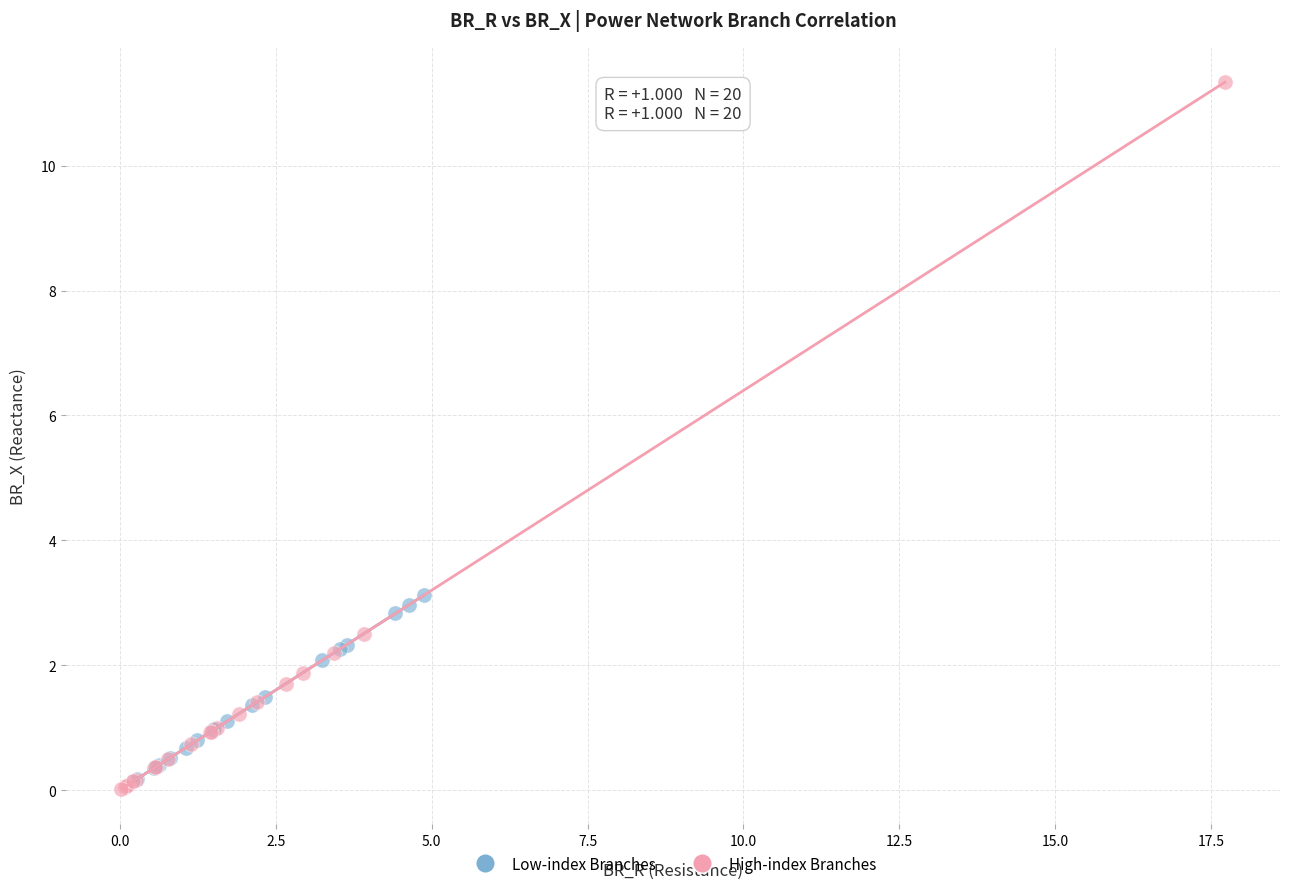

Which series has the widest spread of Y values?

High-index Branches